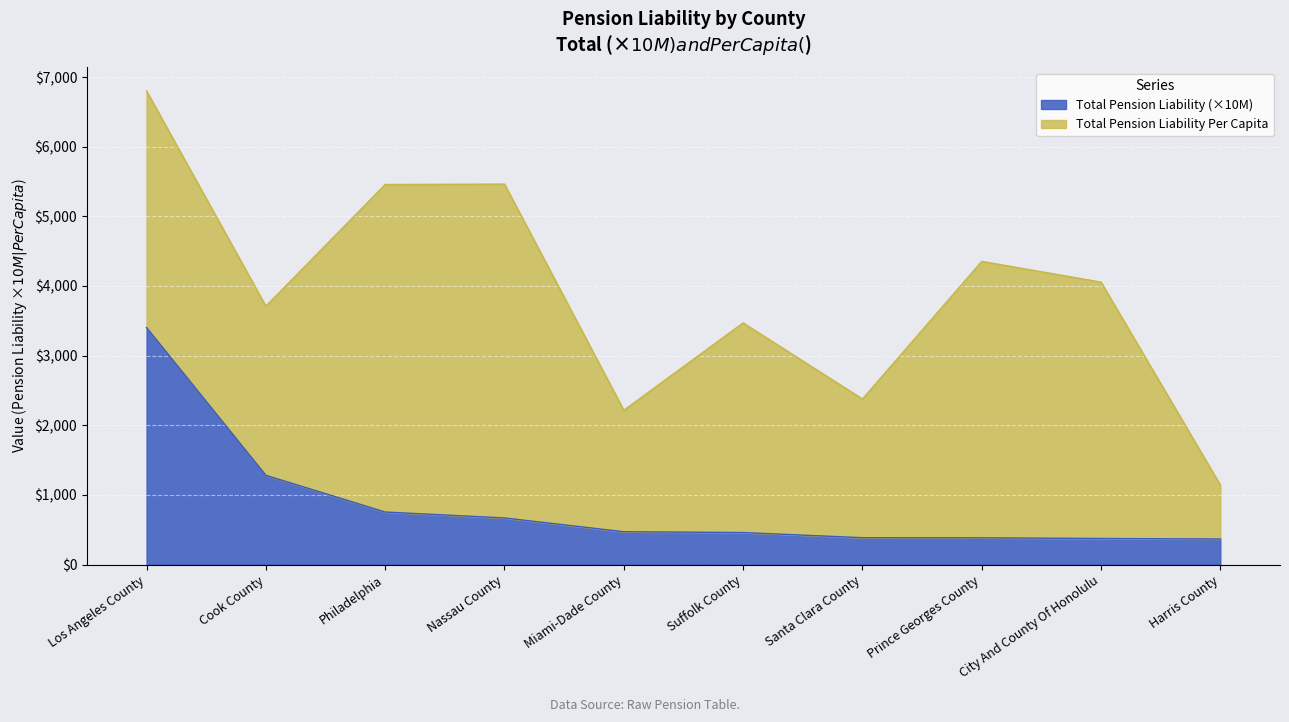

Where is Total Pension Liability (×10M) nearest to the value 1884?

Cook County